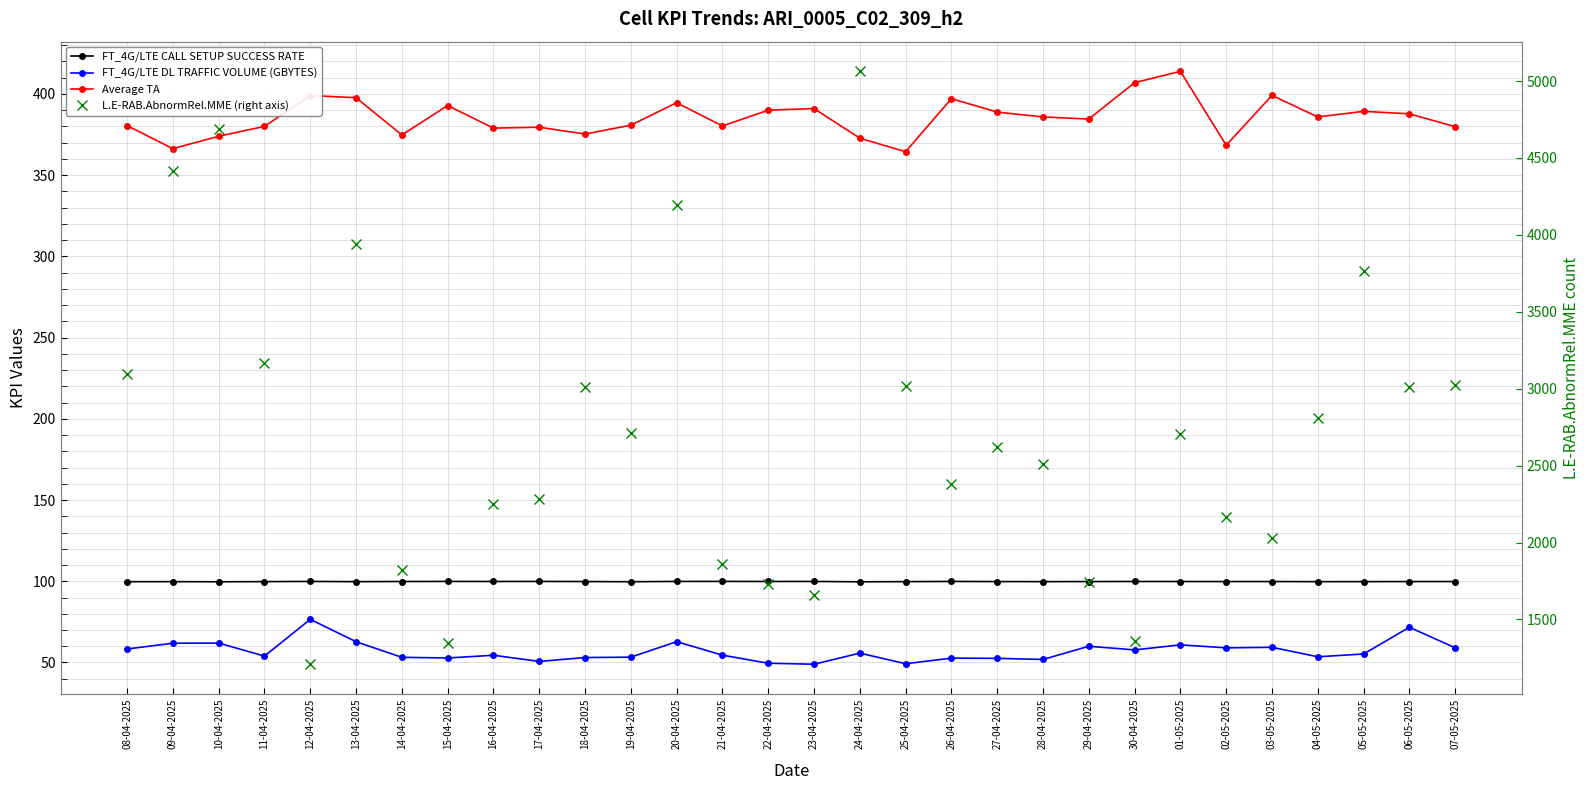

Which category has the lowest value in the FT_4G/LTE DL TRAFFIC VOLUME (GBYTES) series?

23-04-2025